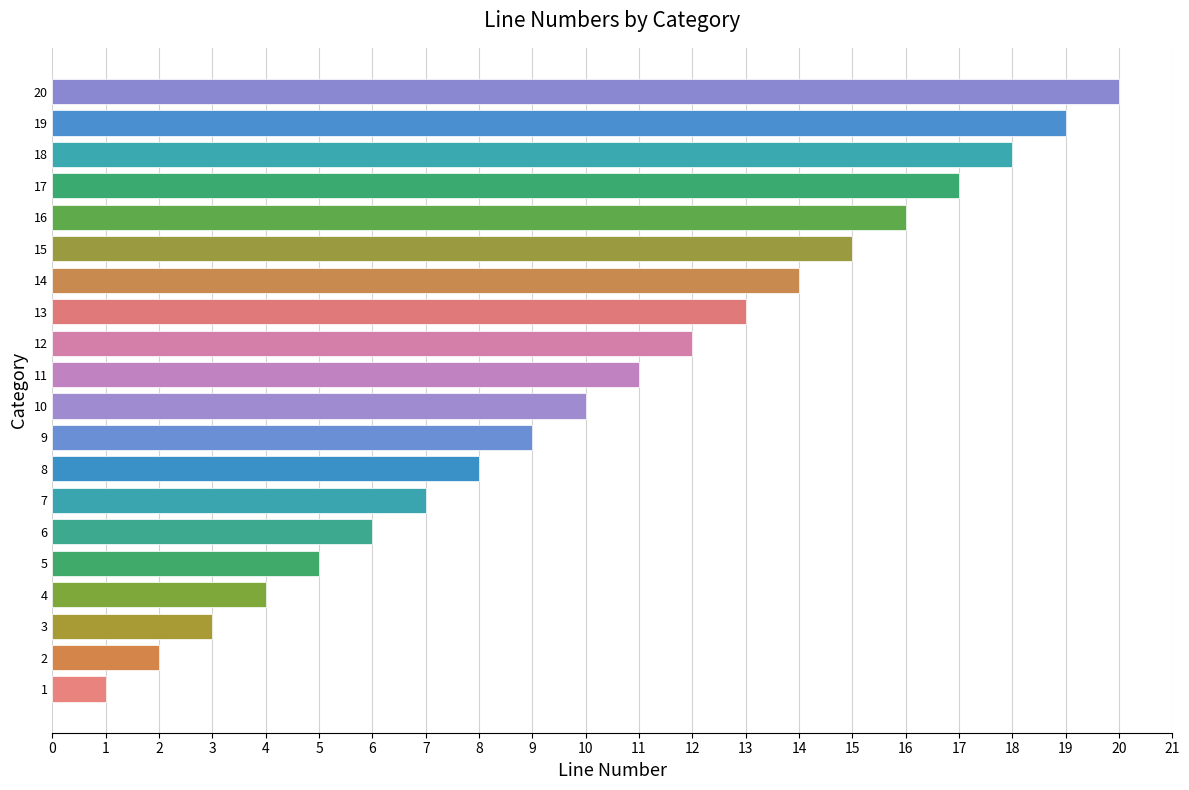

How many data points does each series have?

20